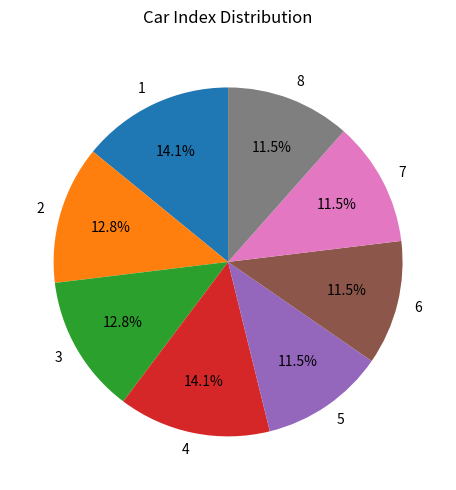

To the nearest percent, what is the difference between the largest and smallest slice percentages?

3%